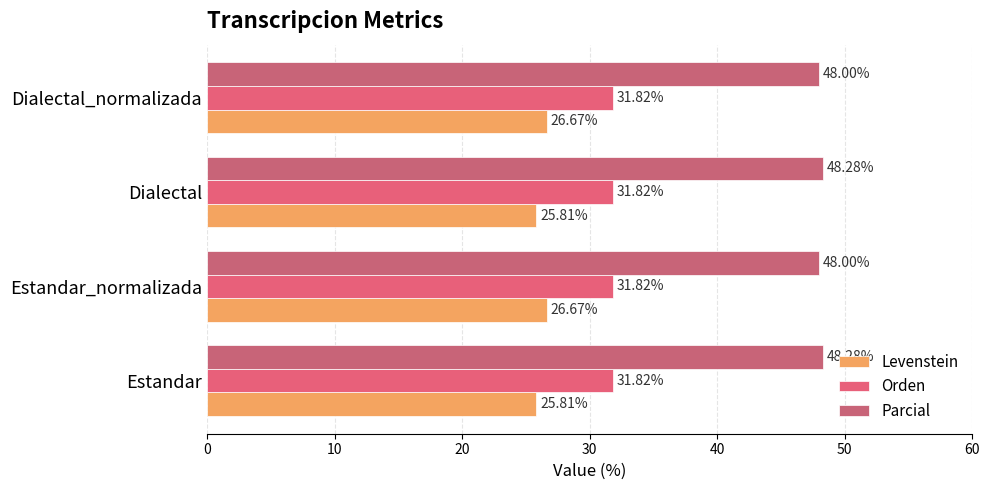

Count the number of categories in the chart.

4